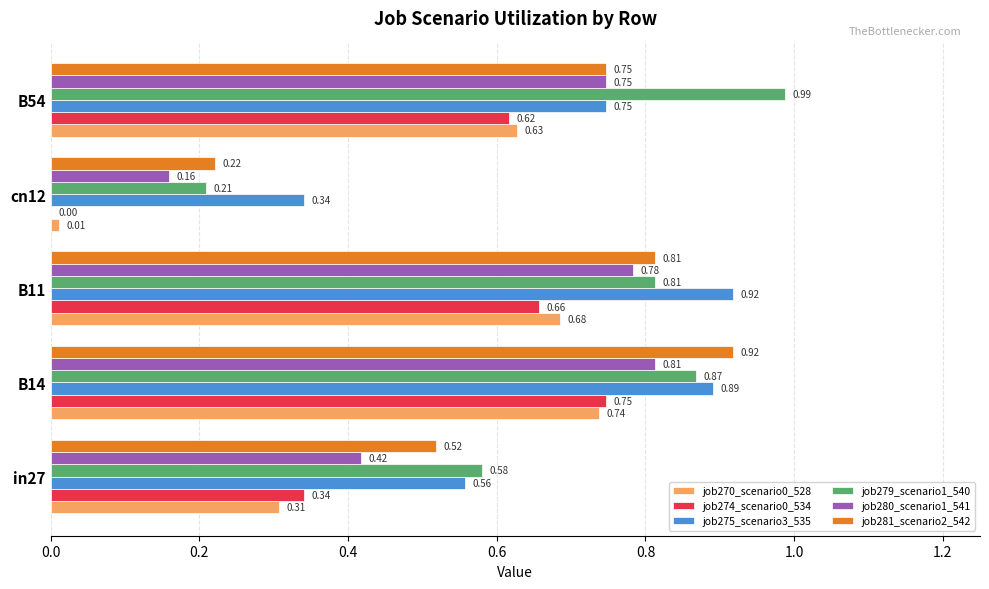

Between in27 and cn12, which series saw the biggest shift?

job279_scenario1_540